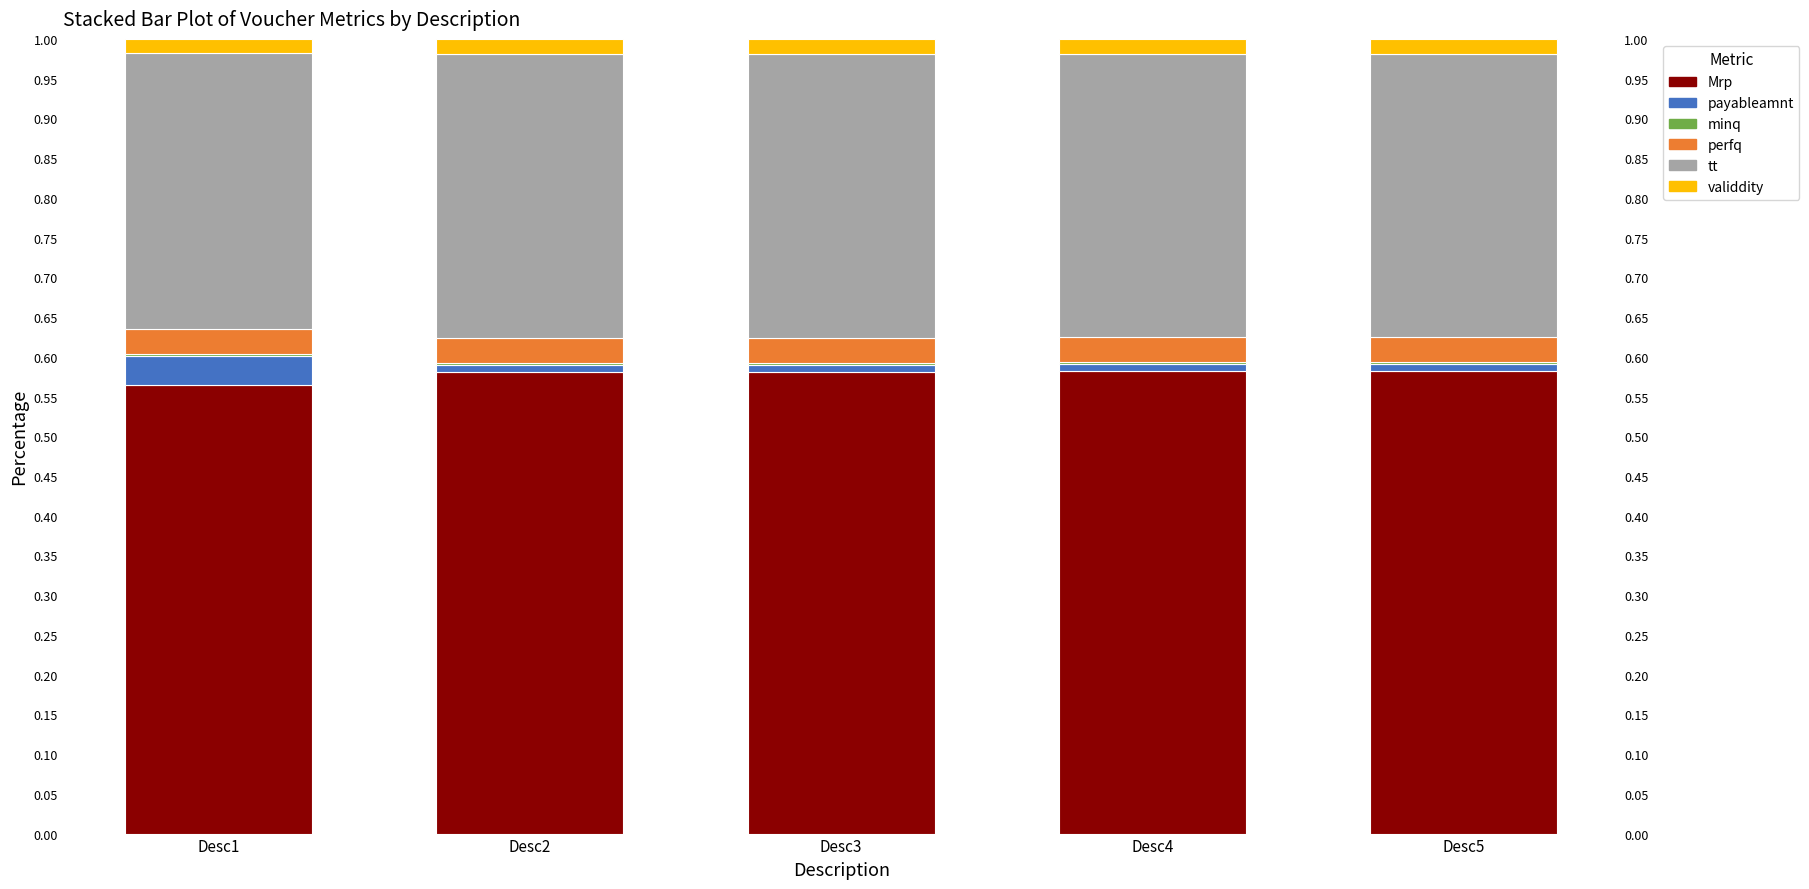

The value of tt at Desc5 is 0.1. True or false?

False